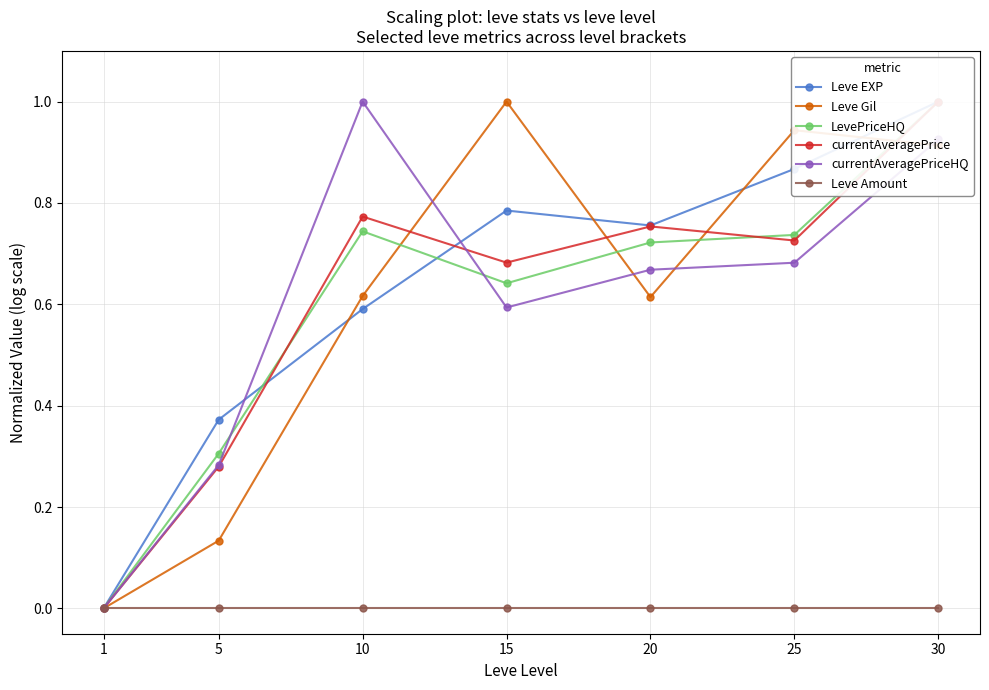

What is the total value across all series at 30?

4.8